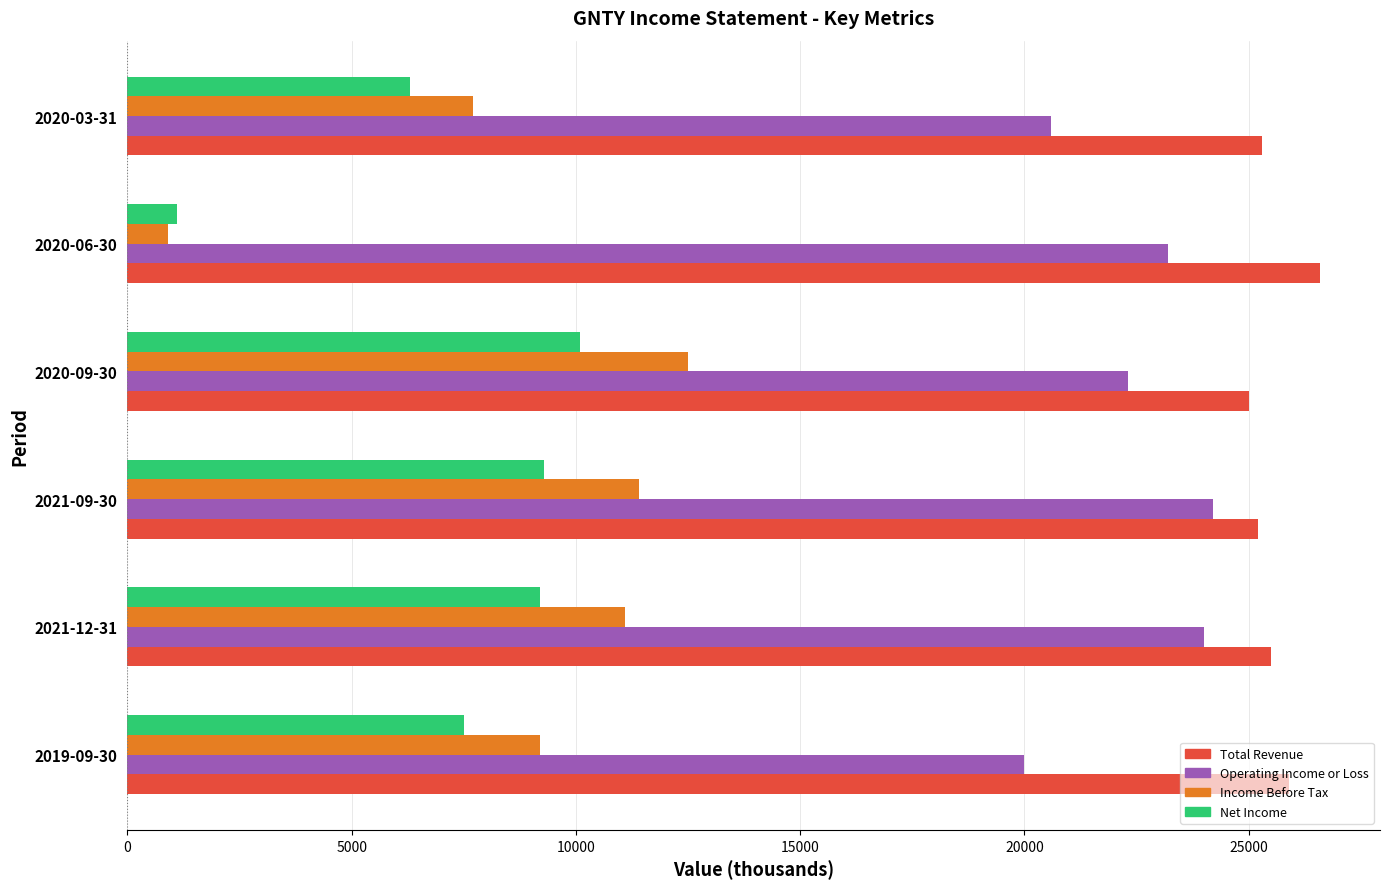

What is the difference between the maximum and minimum values in the Total Revenue series?

1600